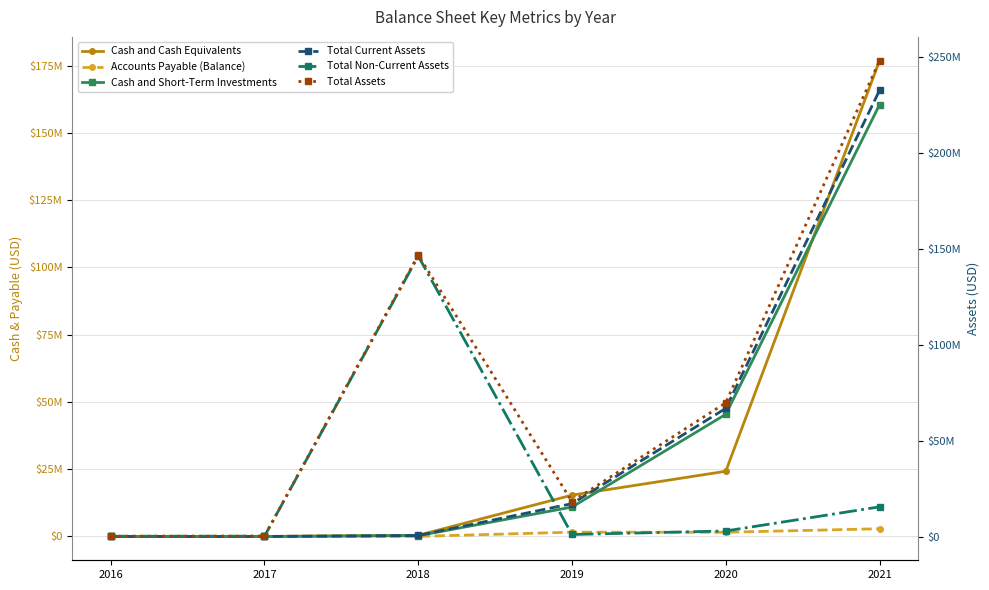

How many values in the Total Non-Current Assets series exceed 2898000?

2